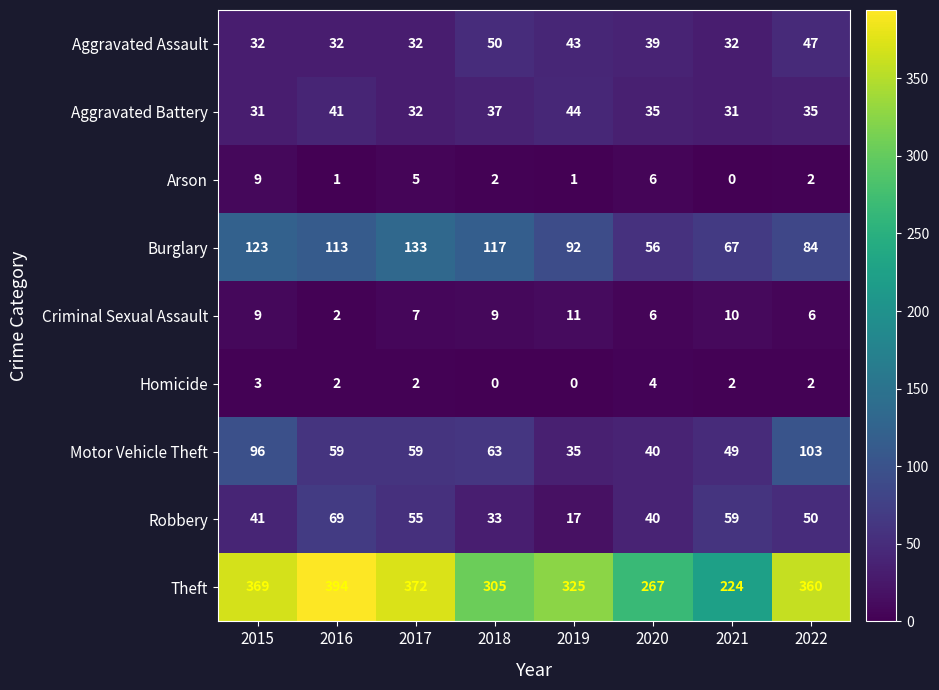

Rank the series at 2019 from lowest to highest value.

Homicide, Arson, Criminal Sexual Assault, Robbery, Motor Vehicle Theft, Aggravated Assault, Aggravated Battery, Burglary, Theft